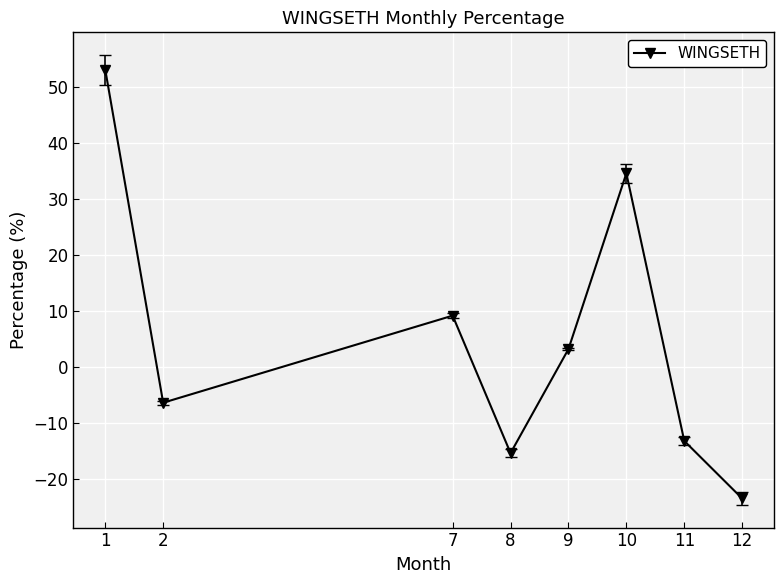

What is the sum of all values?

41.4